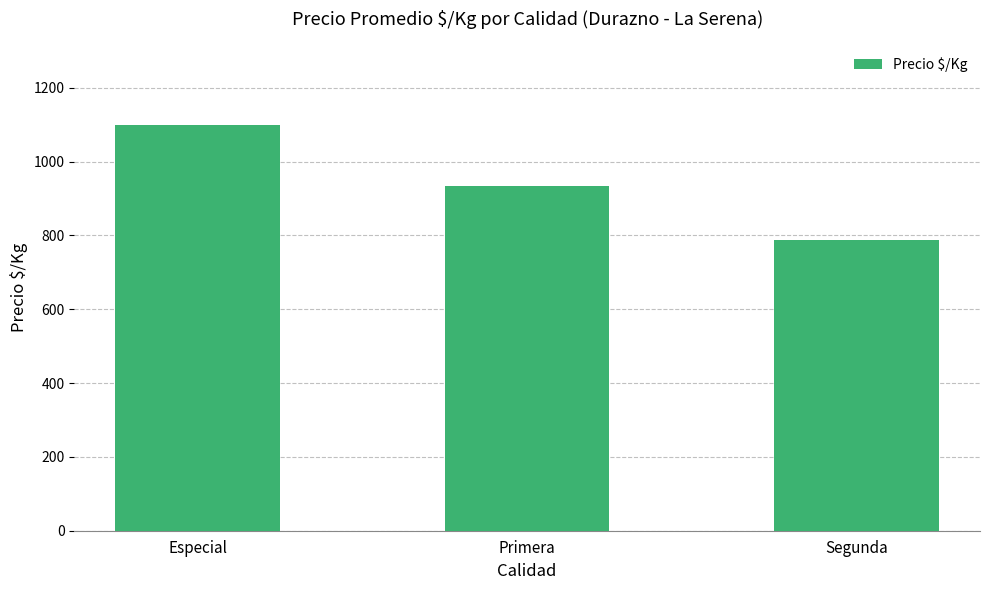

What is the value of the 2nd bar from the left?

935.2